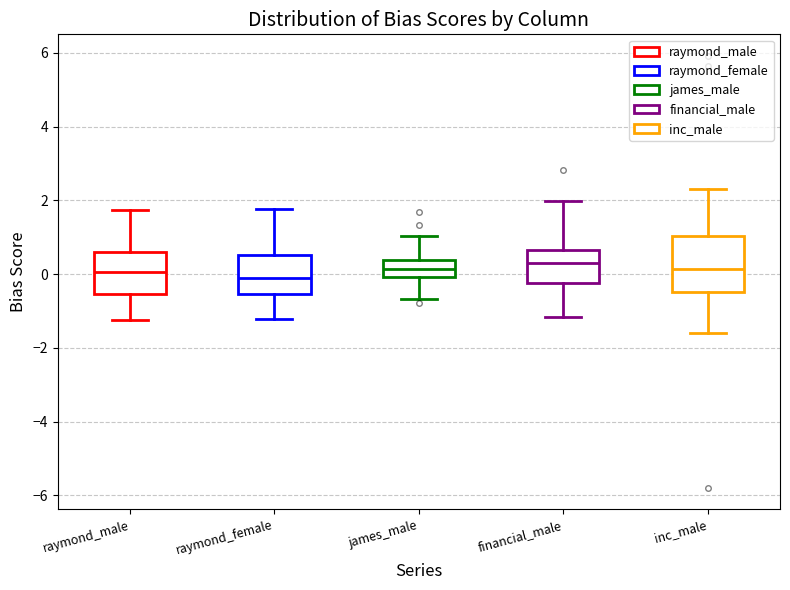

Reading left to right, transcribe this box plot: for each box, give where its median line is, the range the box spans, and where its two whiskers end, as read against the y-axis. The values are not printed on the chart, so give them approximately, as read against the axis.

raymond_male: median 0.0, box -0.6 to 0.6, whiskers -1.2 to 1.8
raymond_female: median 0.0, box -0.6 to 0.6, whiskers -1.2 to 1.8
james_male: median 0.2, box 0.0 to 0.4, whiskers -0.6 to 1.0
financial_male: median 0.4, box -0.2 to 0.6, whiskers -1.2 to 2.0
inc_male: median 0.2, box -0.4 to 1.0, whiskers -1.6 to 2.4